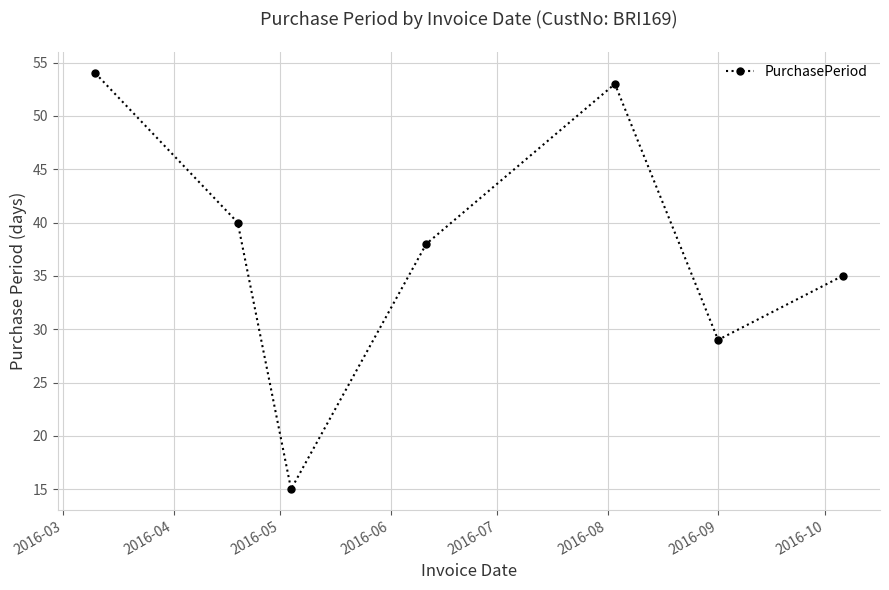

What is the greatest value displayed?

54